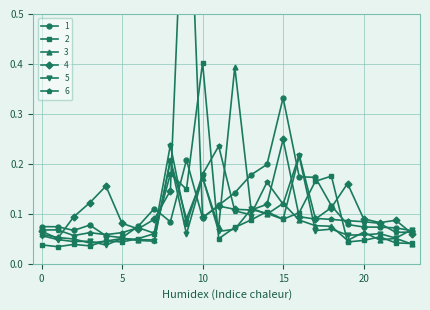

At which label does 2 reach its minimum?

1